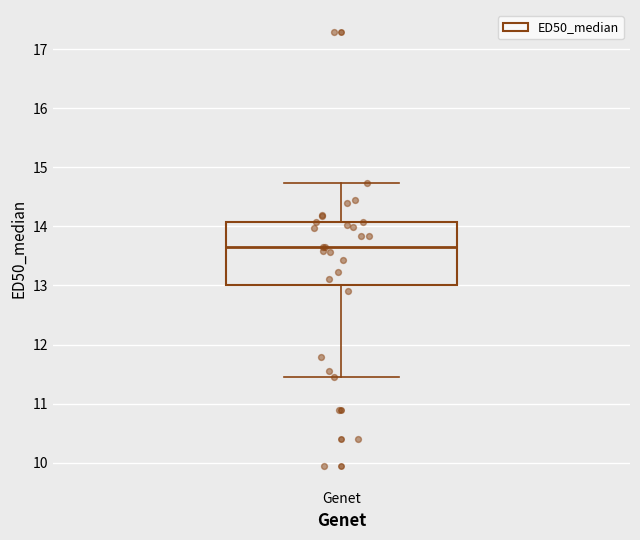

Where does the lower whisker of the box for Genet end on the y-axis? The values are not printed on the chart, so give them approximately, as read against the axis.

11.4